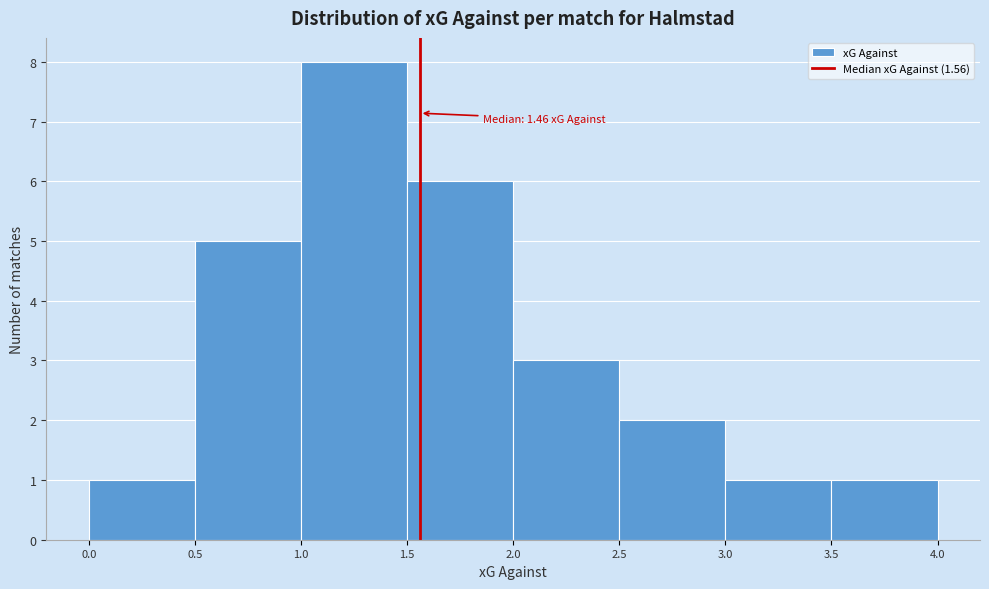

Over which range of the x-axis is the bar tallest?

1.0 to 1.5